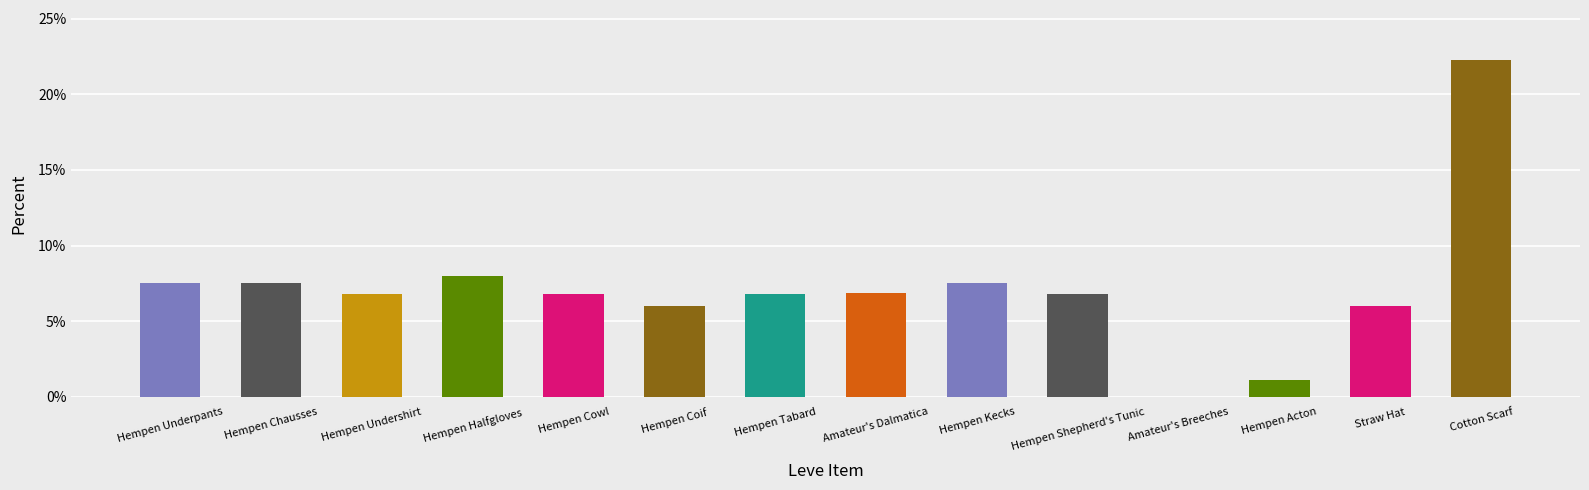

What is the change in value from Hempen Coif to Hempen Acton?

-4.9